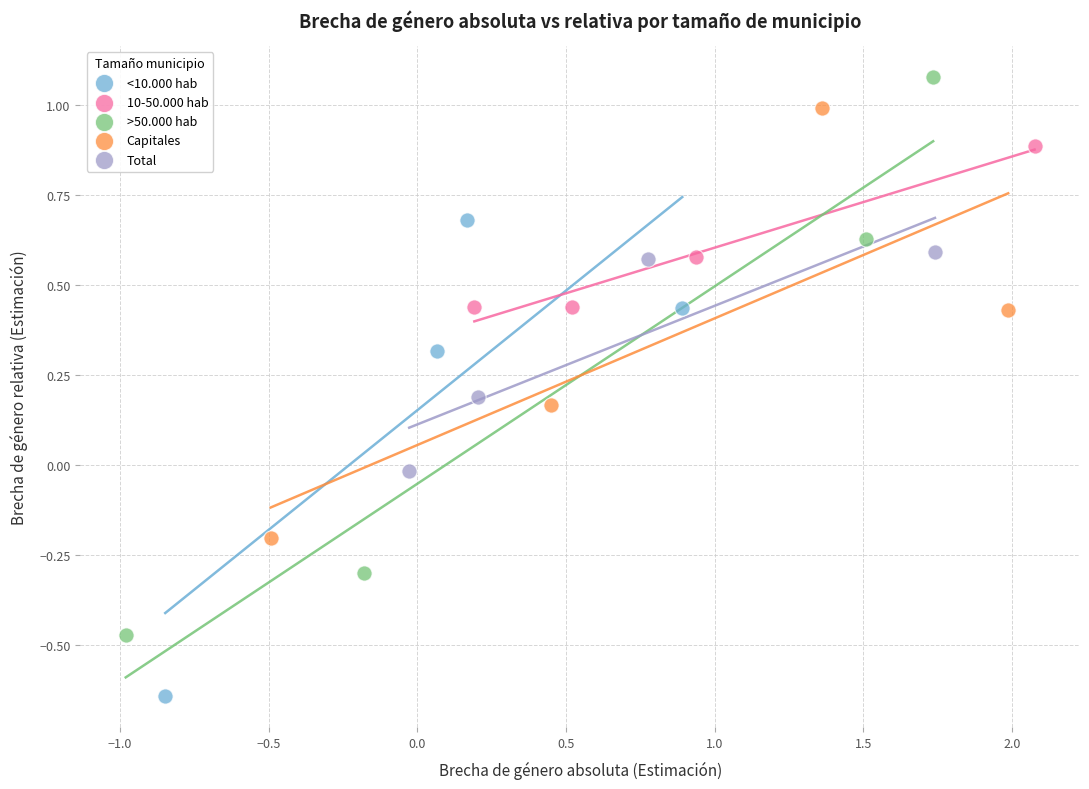

Which series has the largest Y range (max minus min)?

>50.000 hab